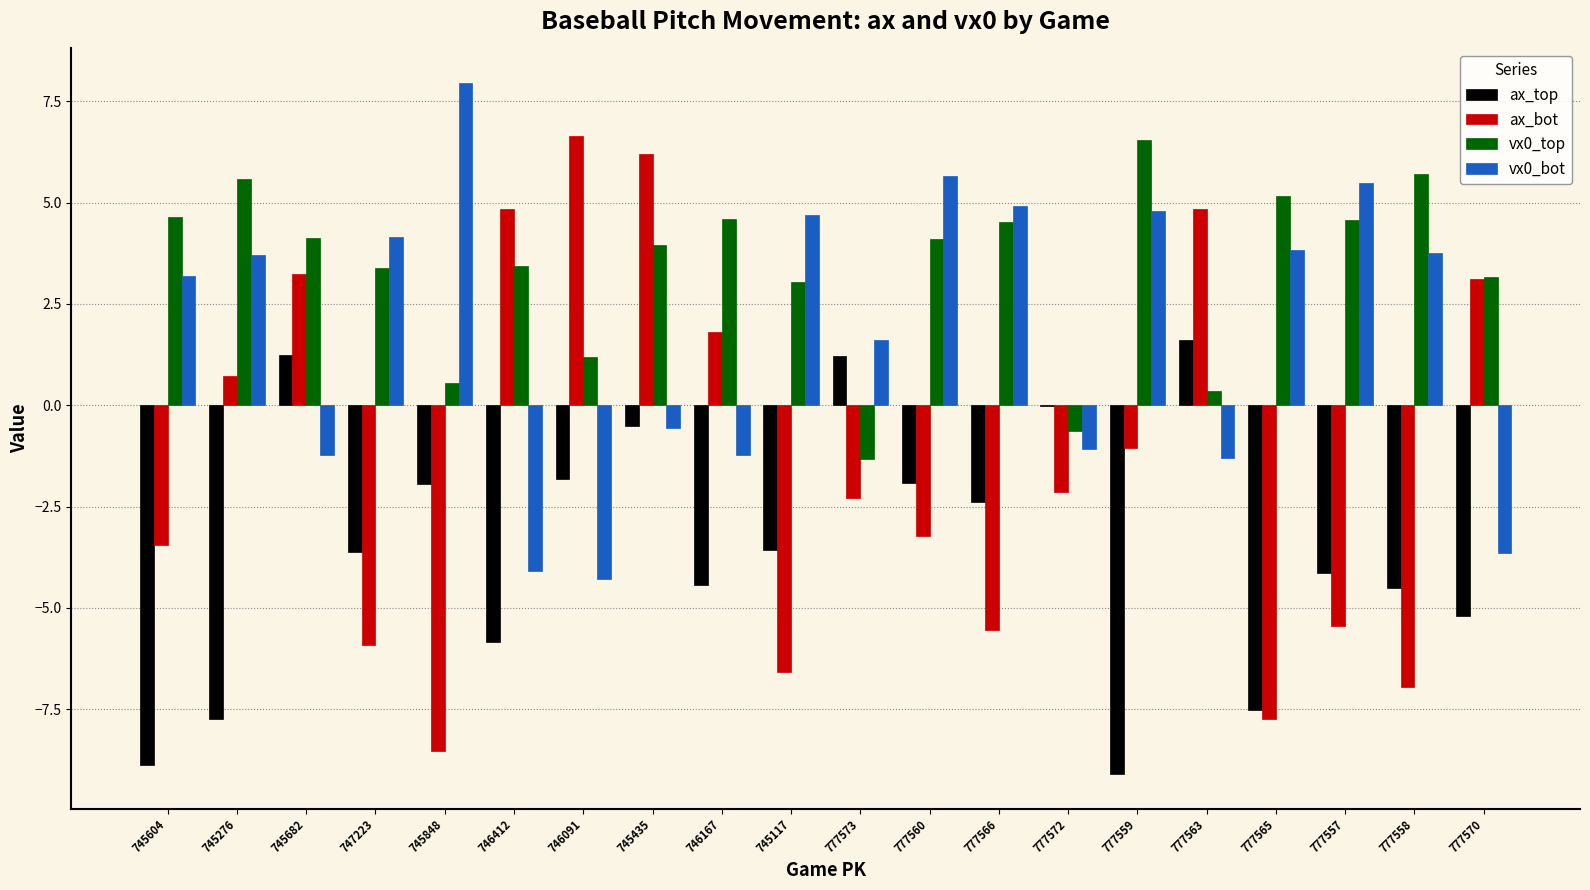

Where does the ax_top series first go above -3?

745682